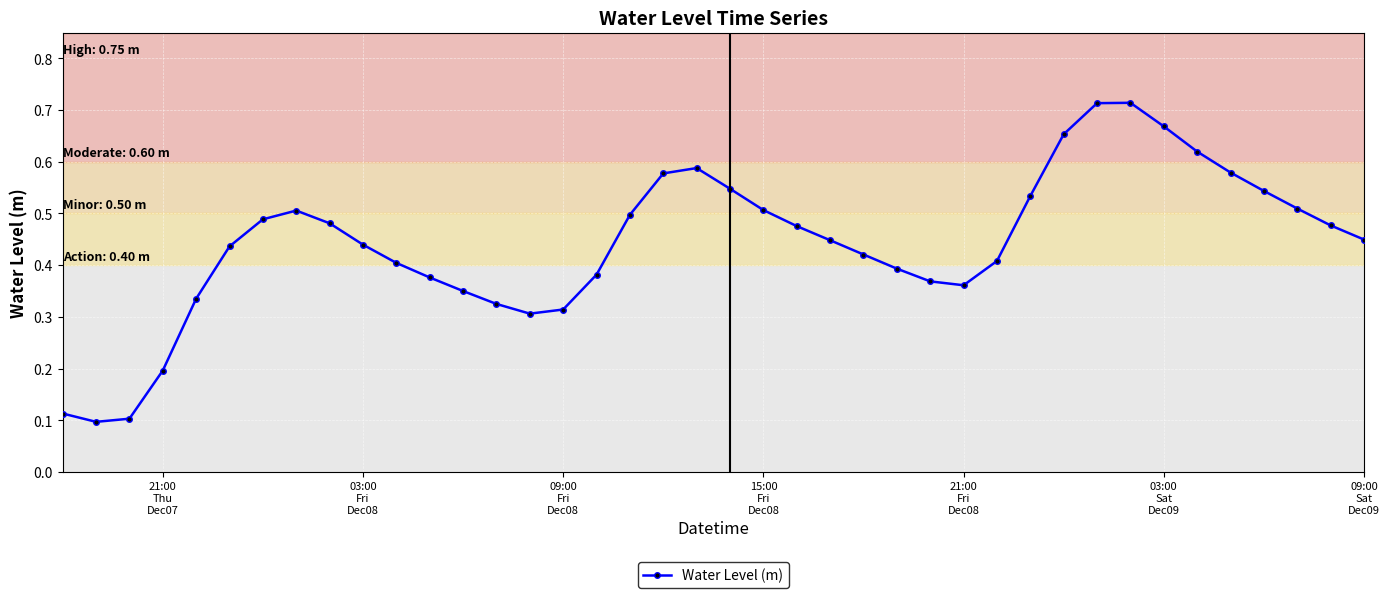

How many lines are shown in the chart?

1